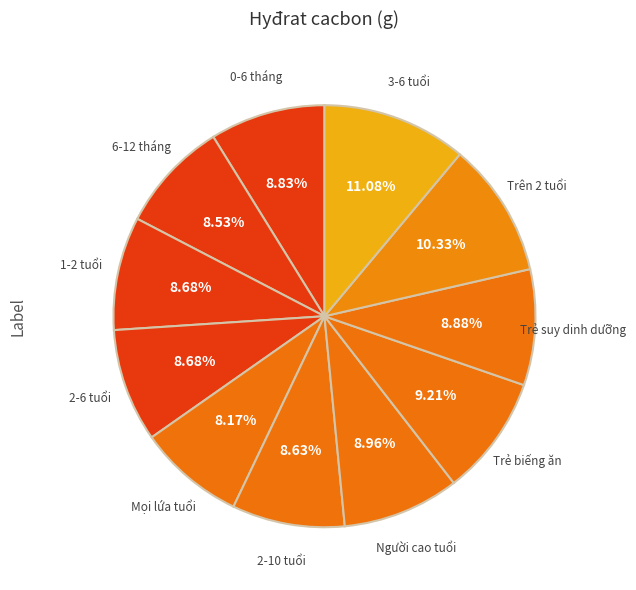

What percentage is the 1-2 tuổi slice, to the nearest percent?

9%